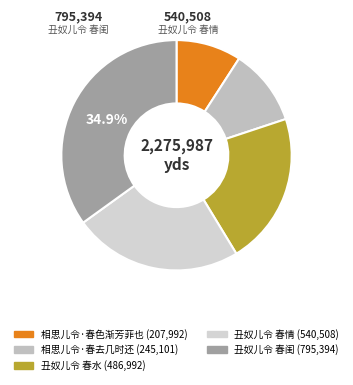

Which category has the smallest portion of the pie?

相思儿令·春色渐芳菲也